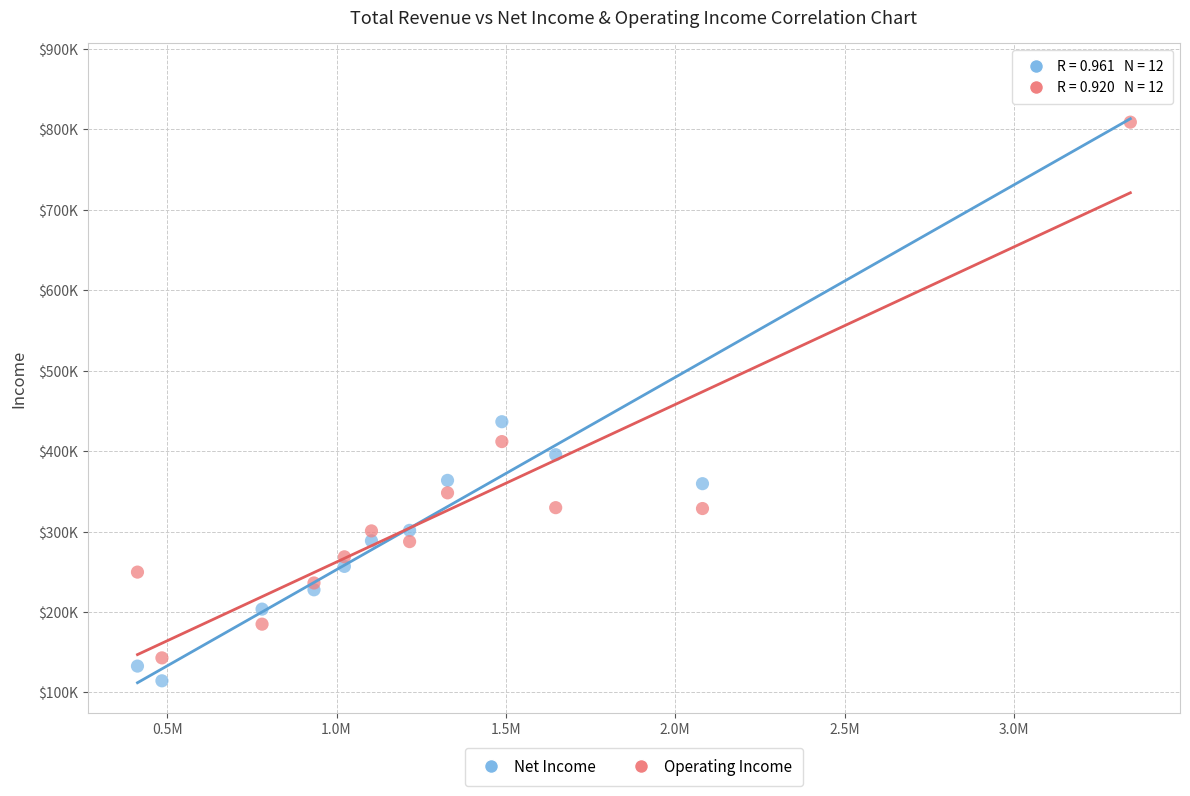

What are all the series names shown in the legend?

Net Income, Operating Income